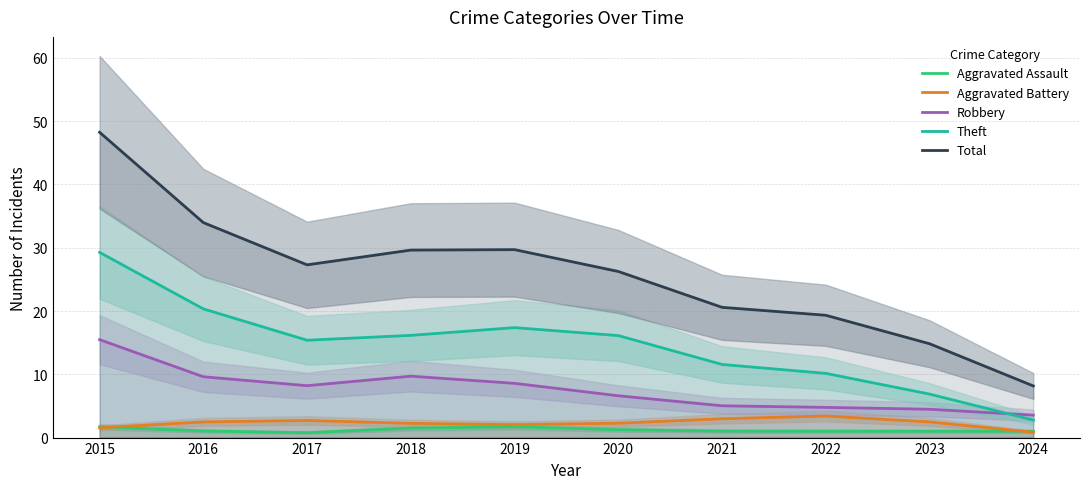

Between 2017 and 2021, which is larger?

2021